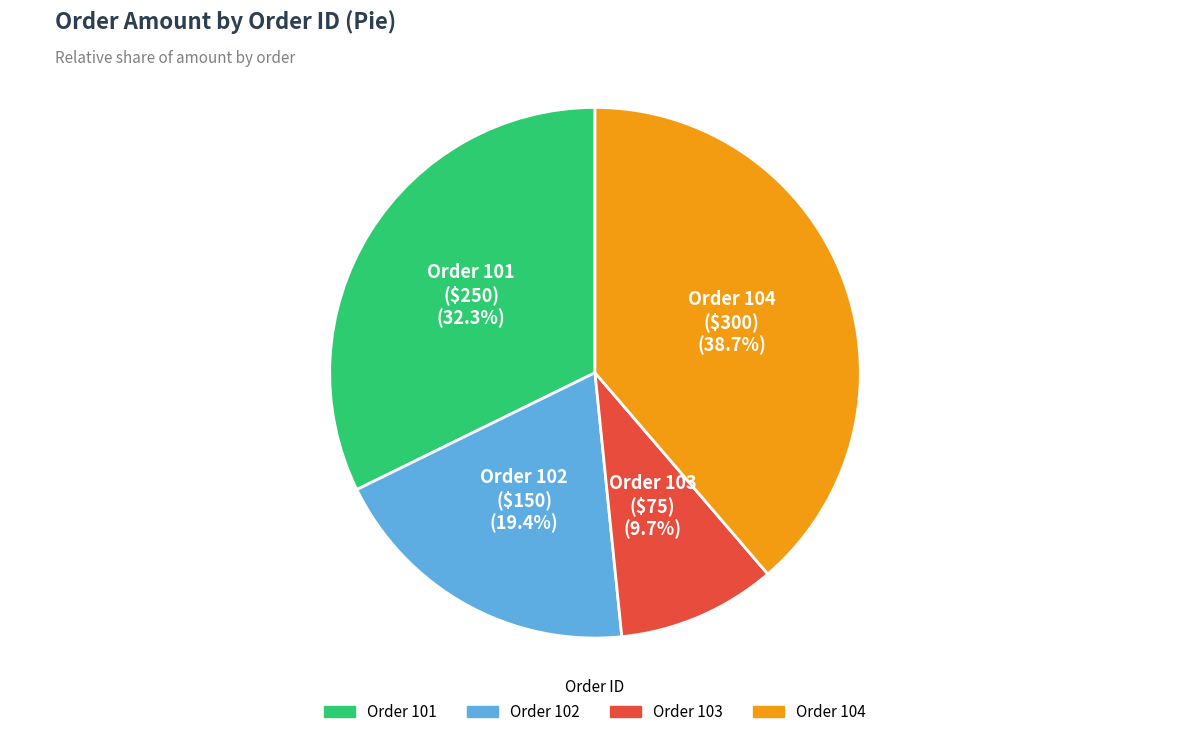

Is there any slice that represents more than half of the pie?

No